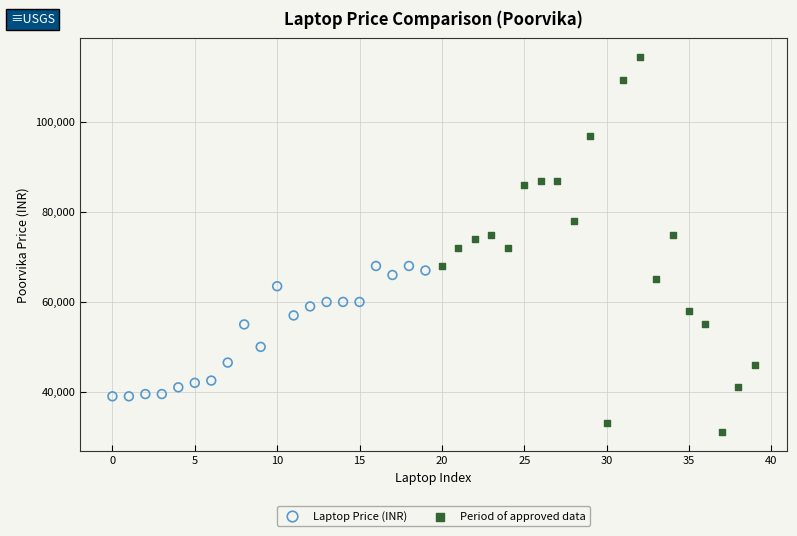

Which series contains the lowest Y value?

Period of approved data